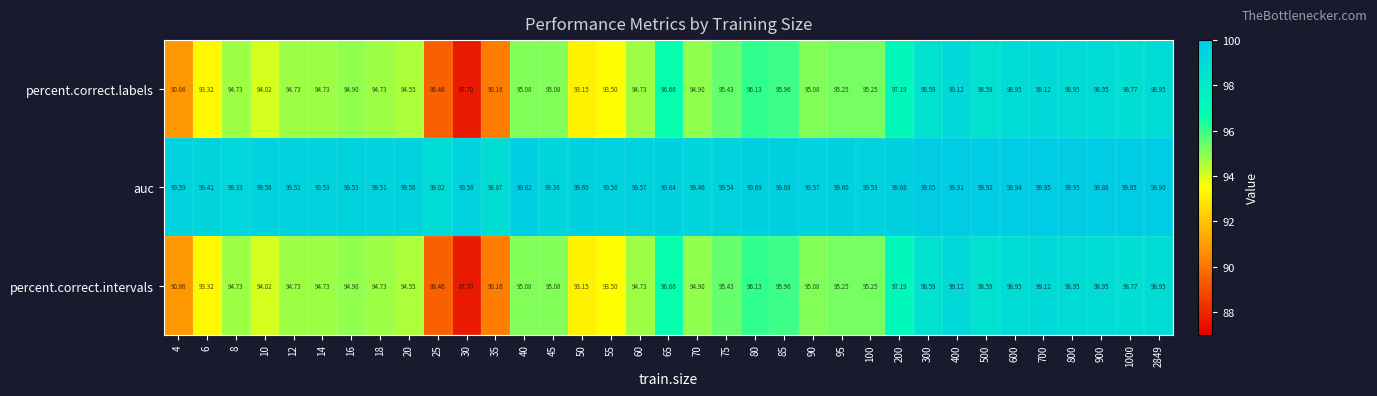

How many series are shown in this chart?

3